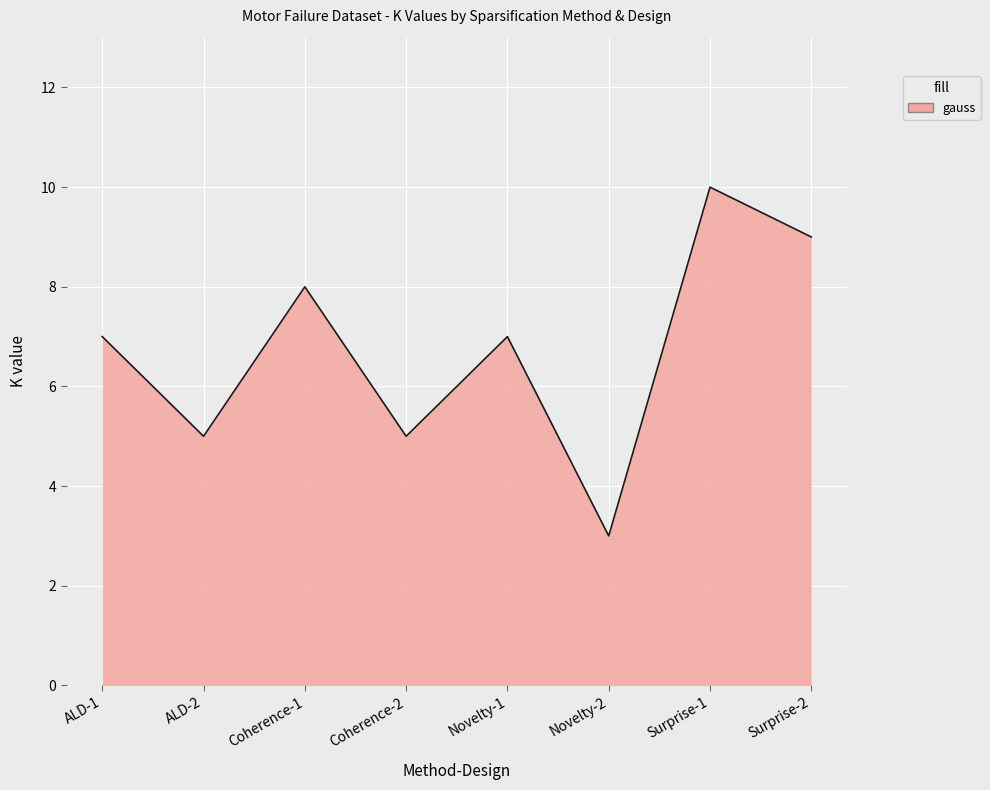

What is the change in value from Coherence-2 to Surprise-2?

+4